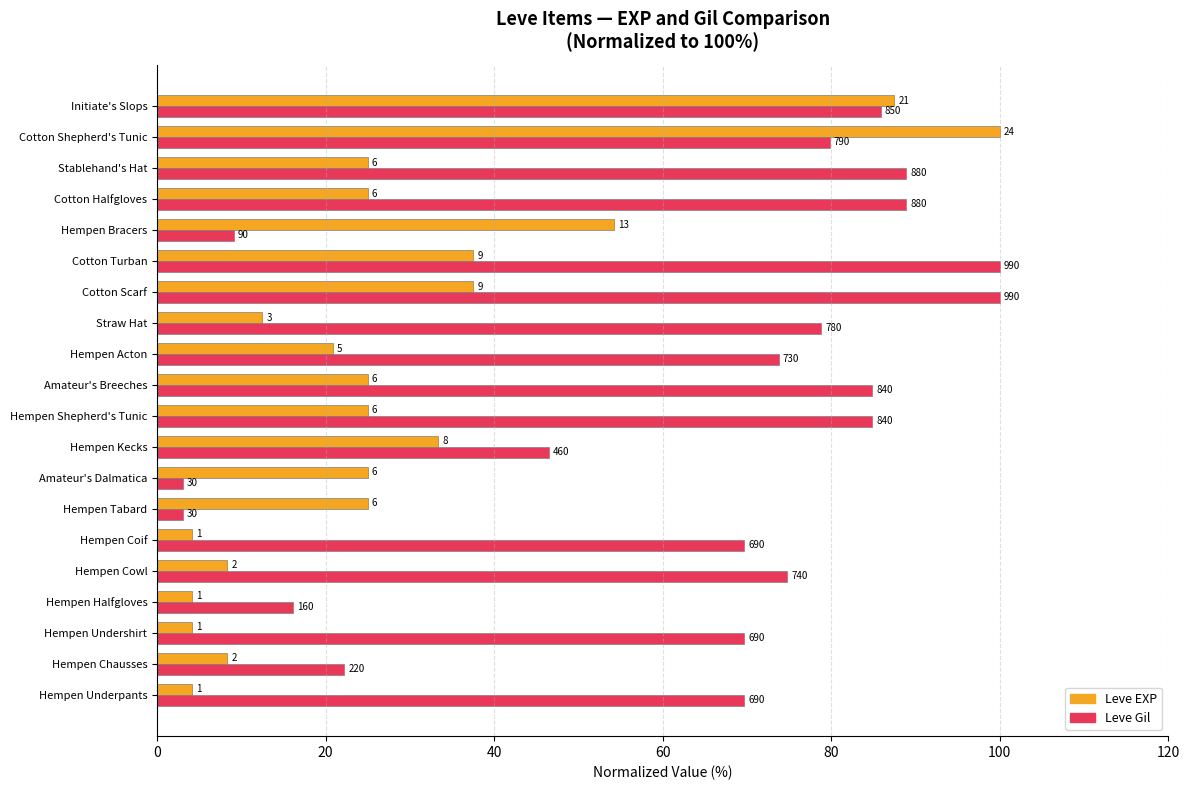

What are all the series names shown in the legend?

Leve EXP, Leve Gil